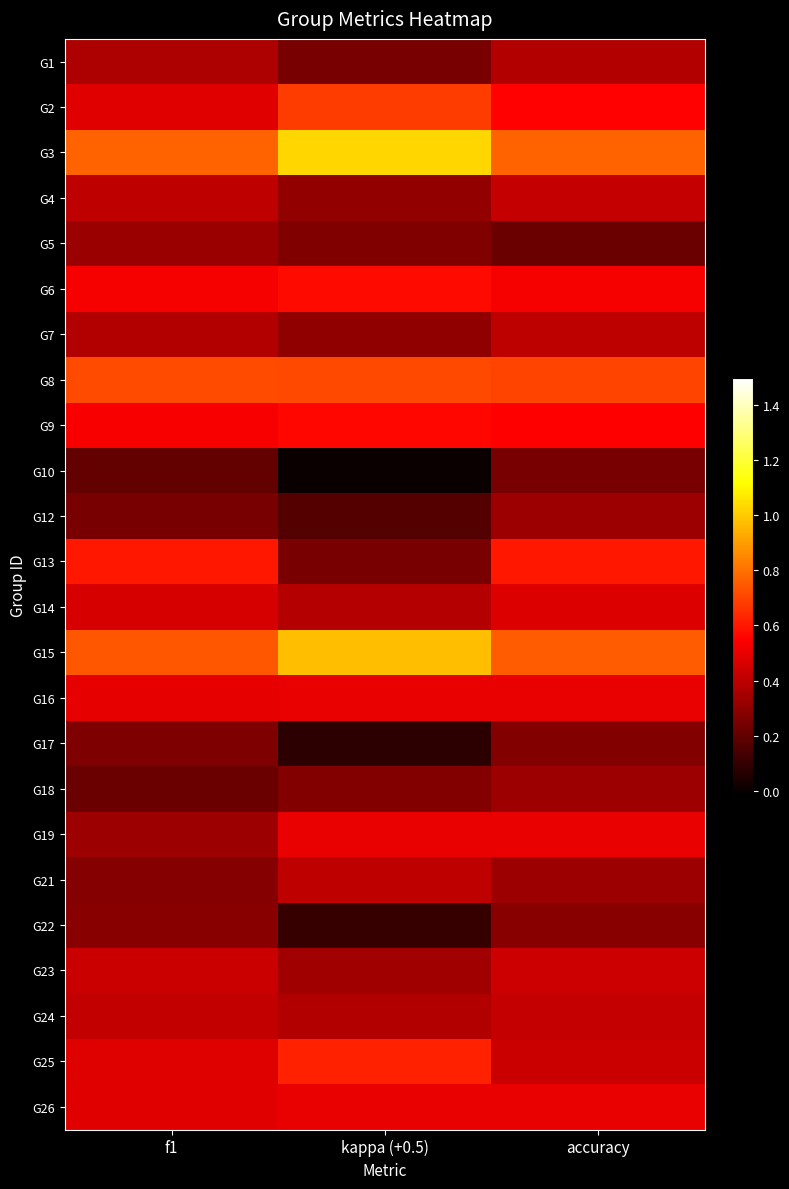

Which series has the largest total across all categories?

G3